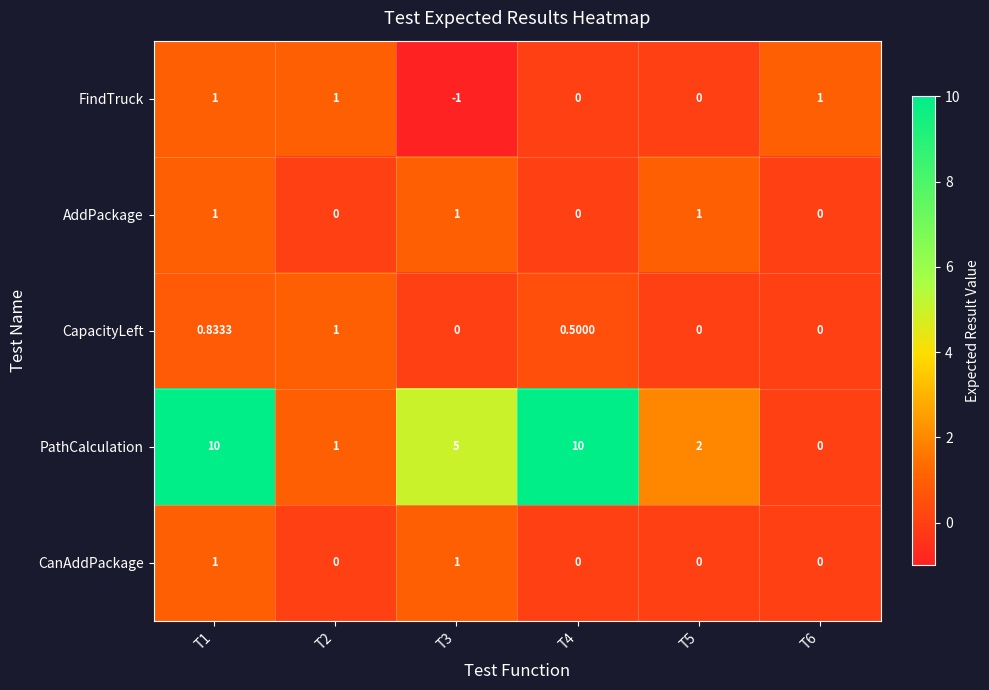

Between T2 and T4, which series saw the biggest shift?

PathCalculation